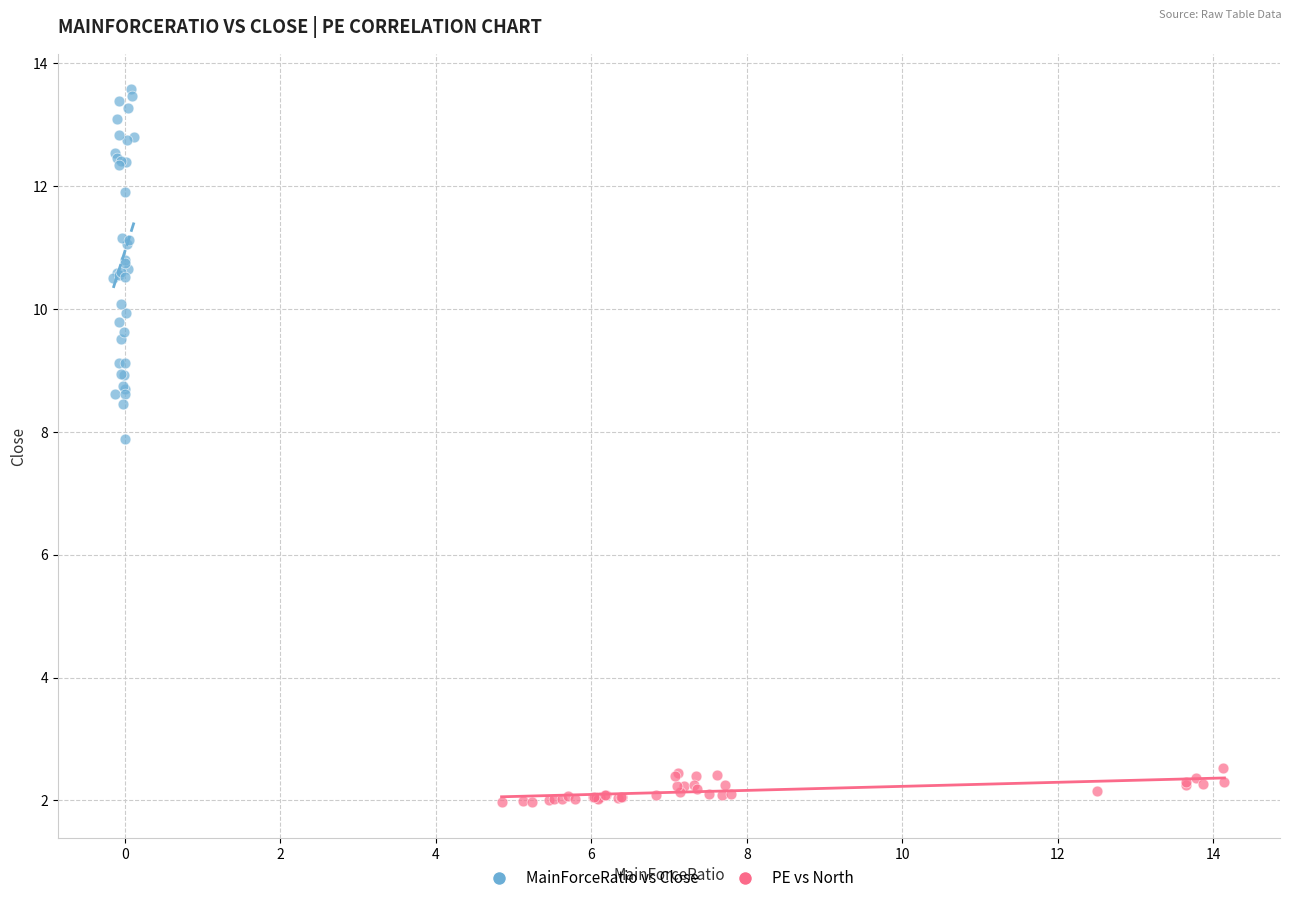

Which series has the widest spread of Y values?

MainForceRatio vs Close